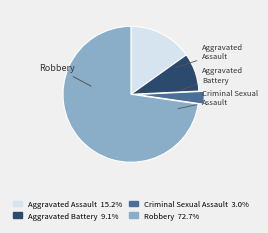

Does Robbery represent more than half of the total?

Yes